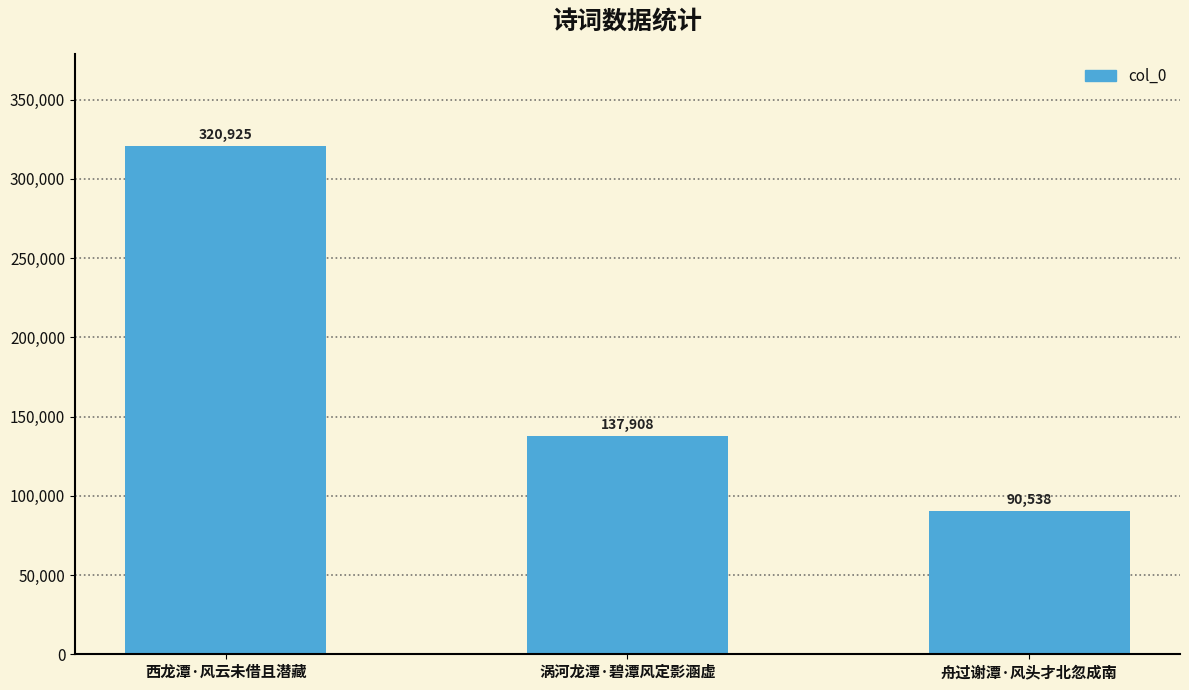

Read the value at 舟过谢潭·风头才北忽成南.

90538